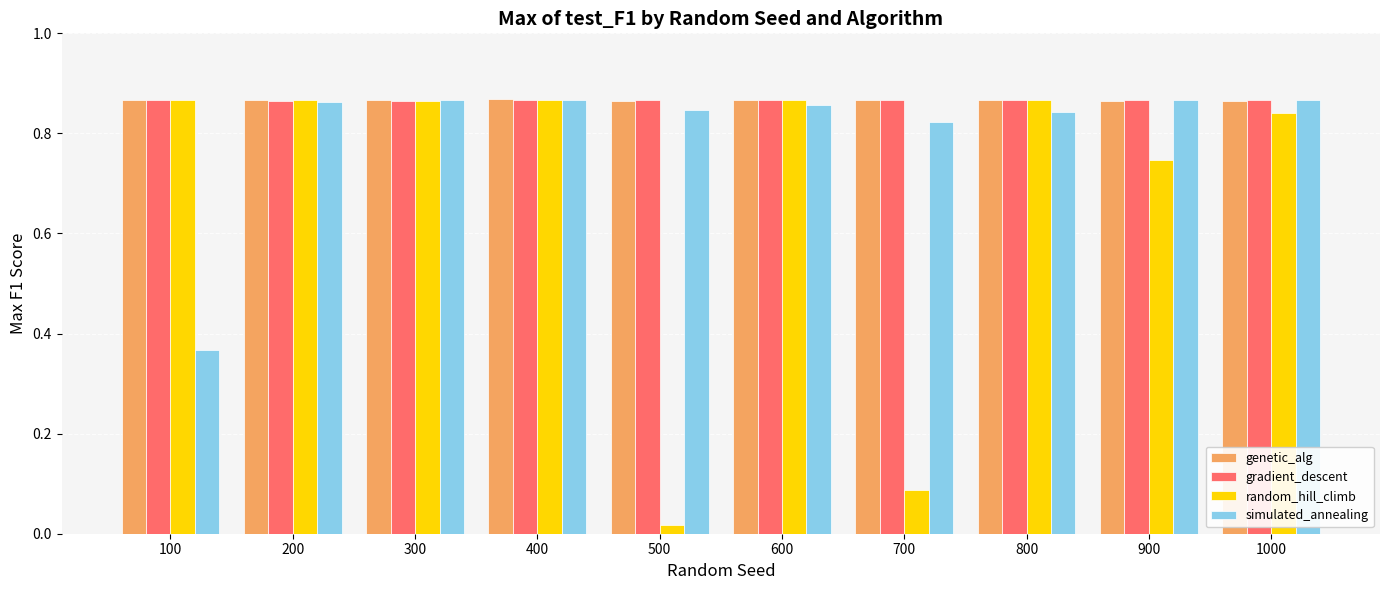

What is the difference between the maximum and minimum values in the simulated_annealing series?

0.5